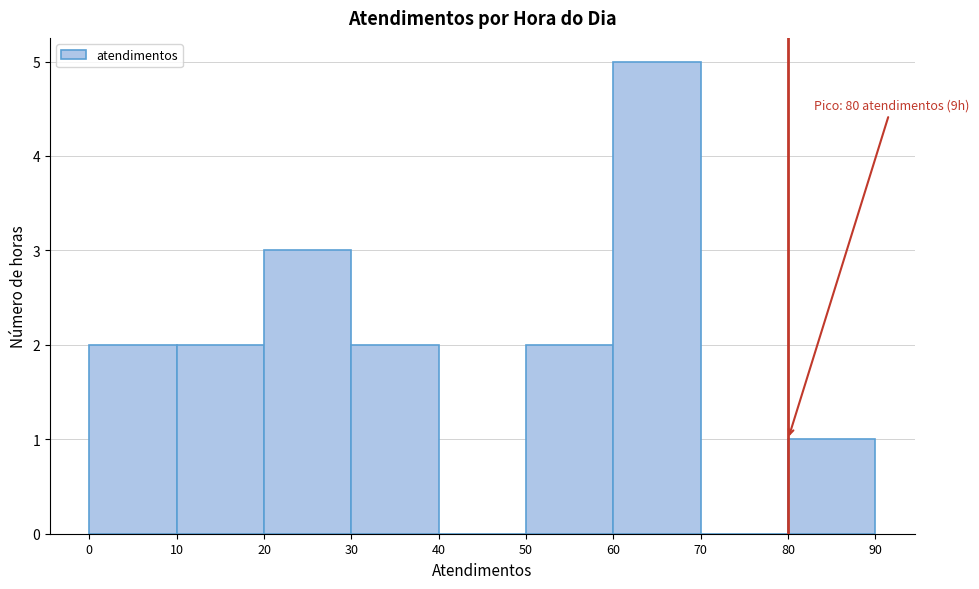

Over which range of the x-axis is the bar tallest?

60 to 70